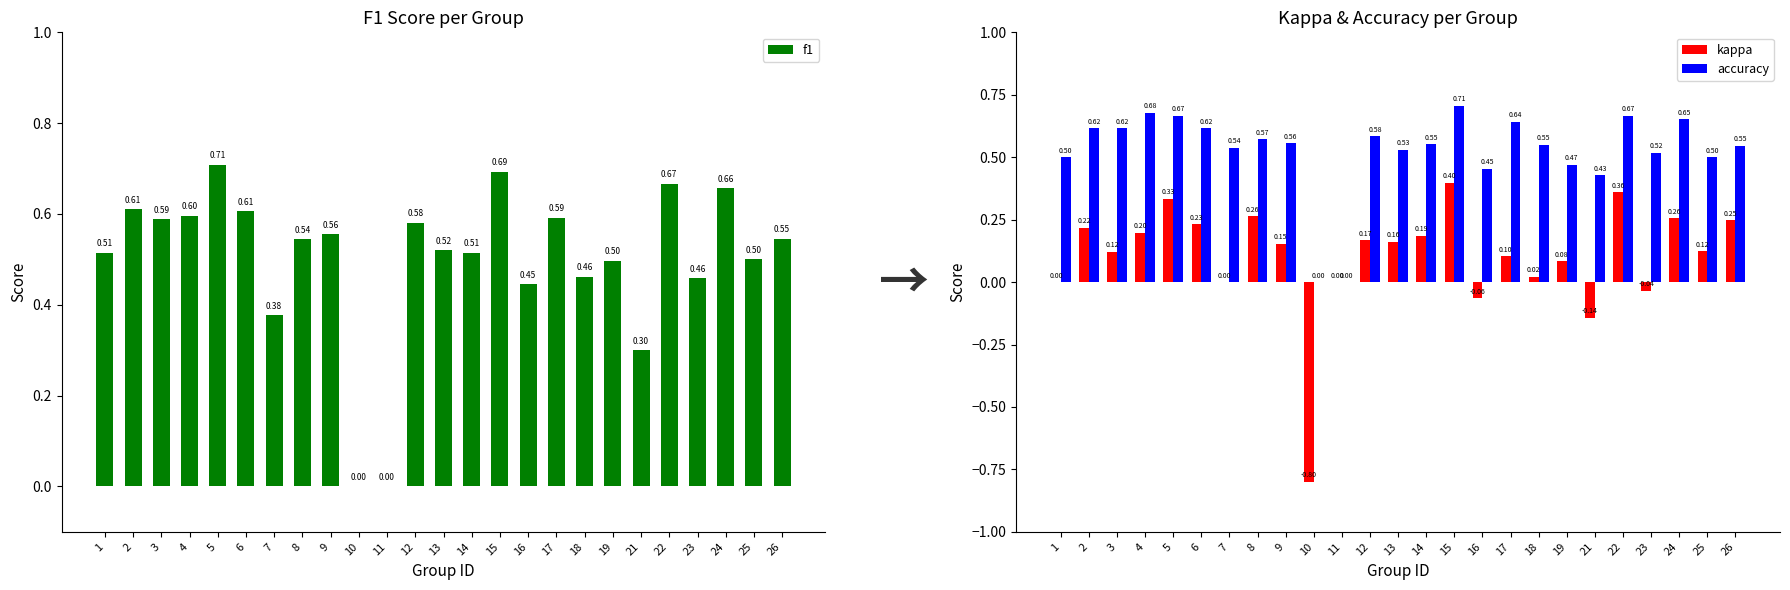

Which category has the lowest value in the f1 series?

10